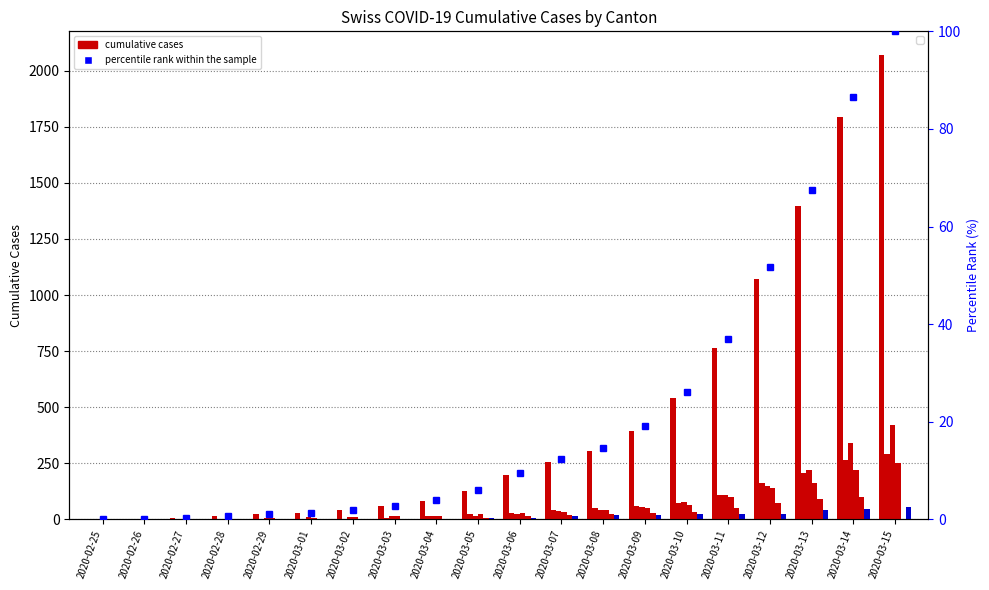

At how many categories does at least one series exceed 867?

4